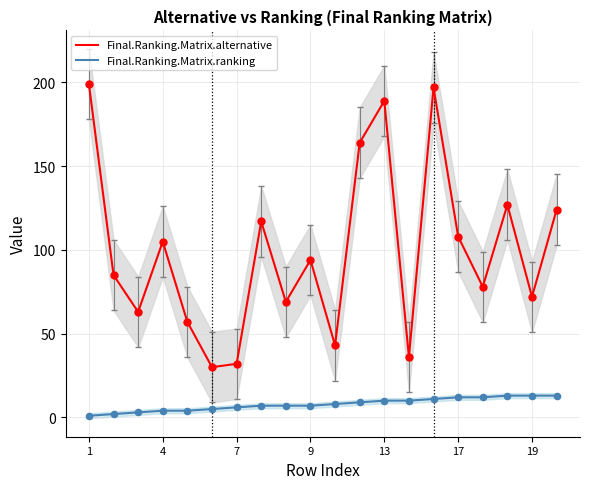

True or false: Final.Ranking.Matrix.alternative and Final.Ranking.Matrix.ranking cross at least once.

False